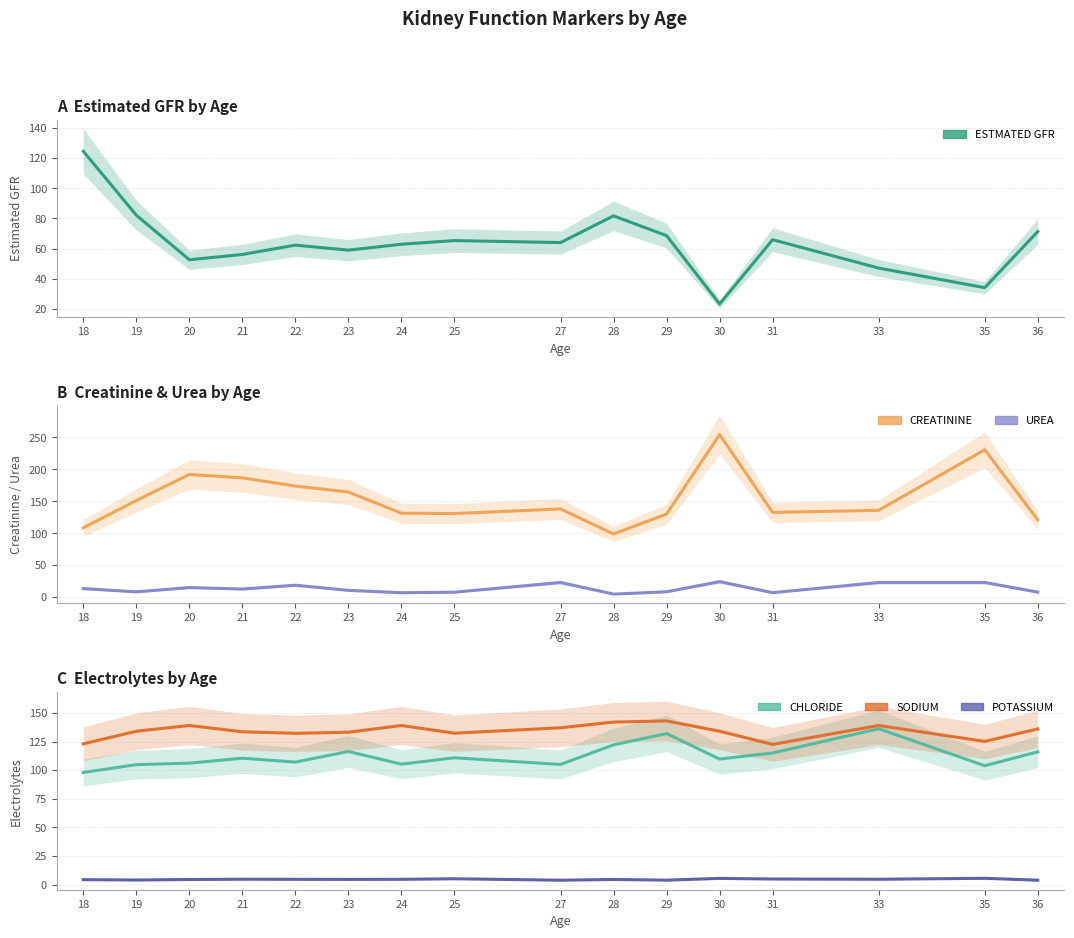

How many data points in POTASSIUM are less than 4?

2